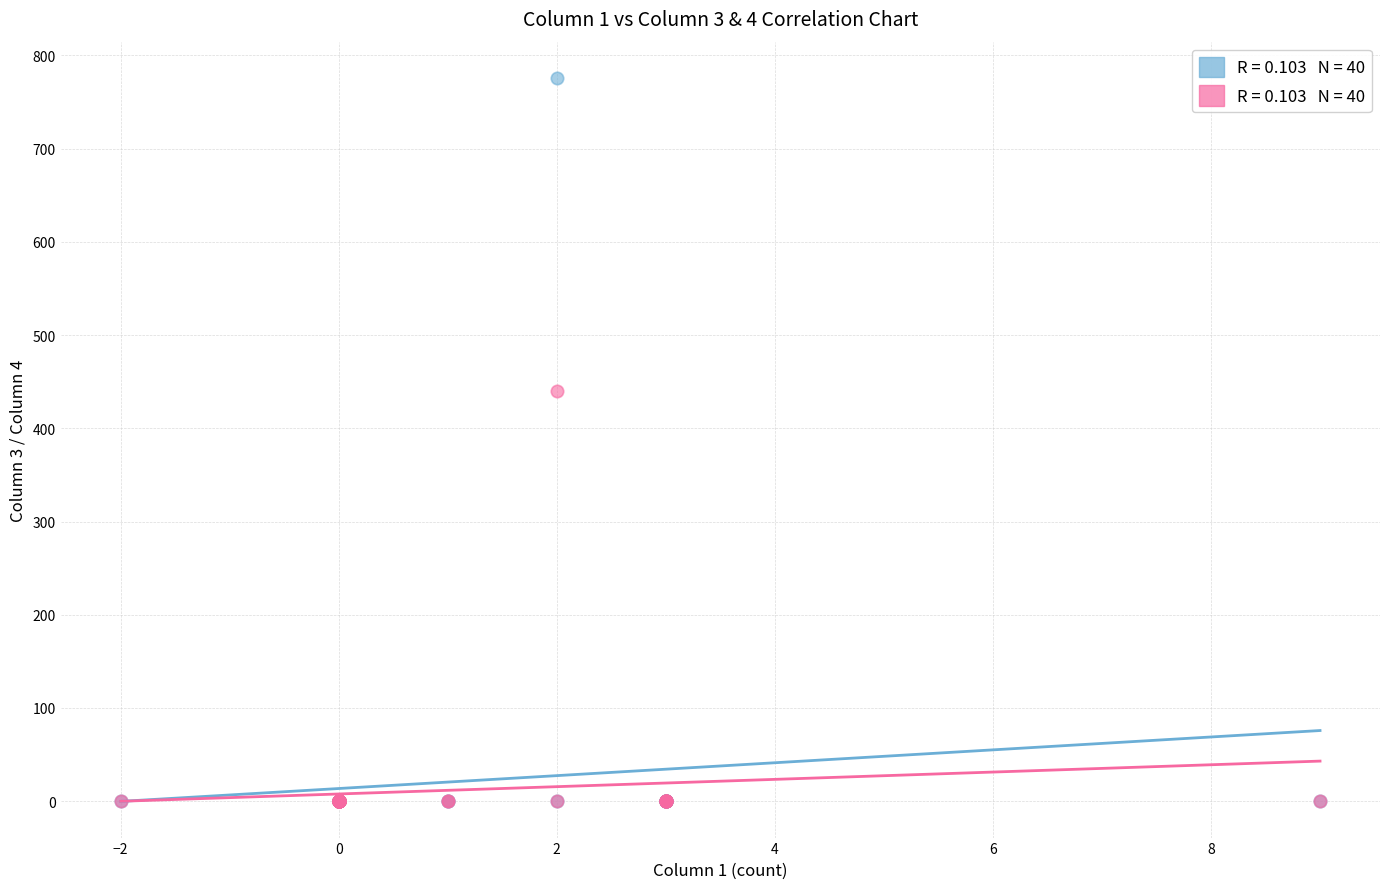

Across all series, what Y value is closest to 388?

440